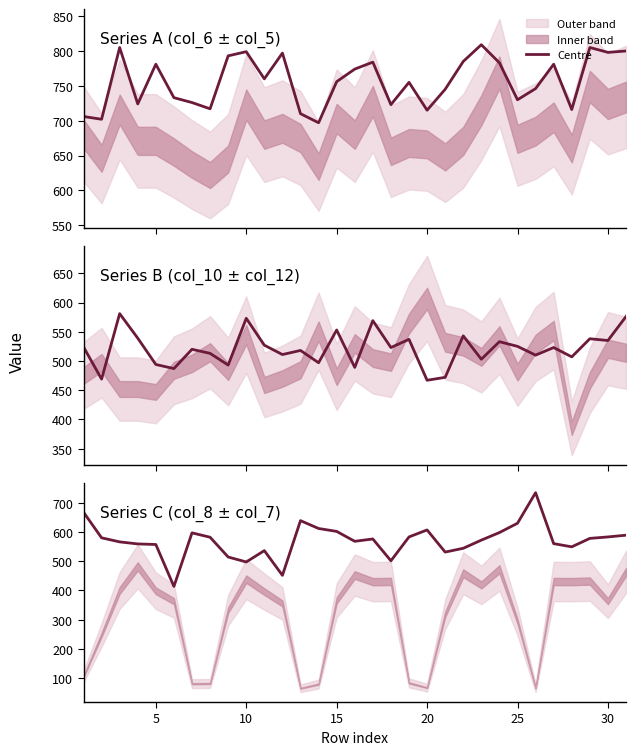

Reading left to right, what are all the values shown in this chart?

669	581	567	560	558	414	598	583	515	498	537	452	640	613	603	569	577	502	584	608	532	545	573	599	631	736	561	550	579	584	590